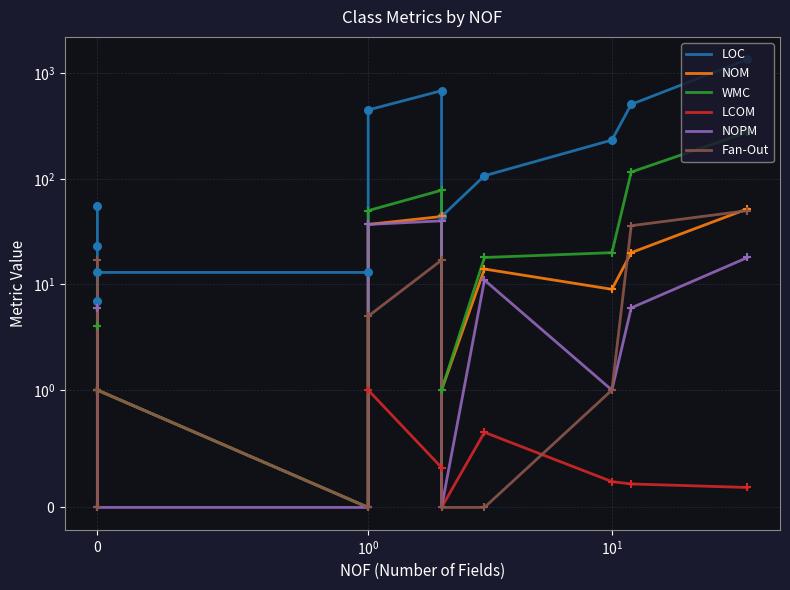

What are all the series names shown in the legend?

LOC, NOM, WMC, LCOM, NOPM, Fan-Out